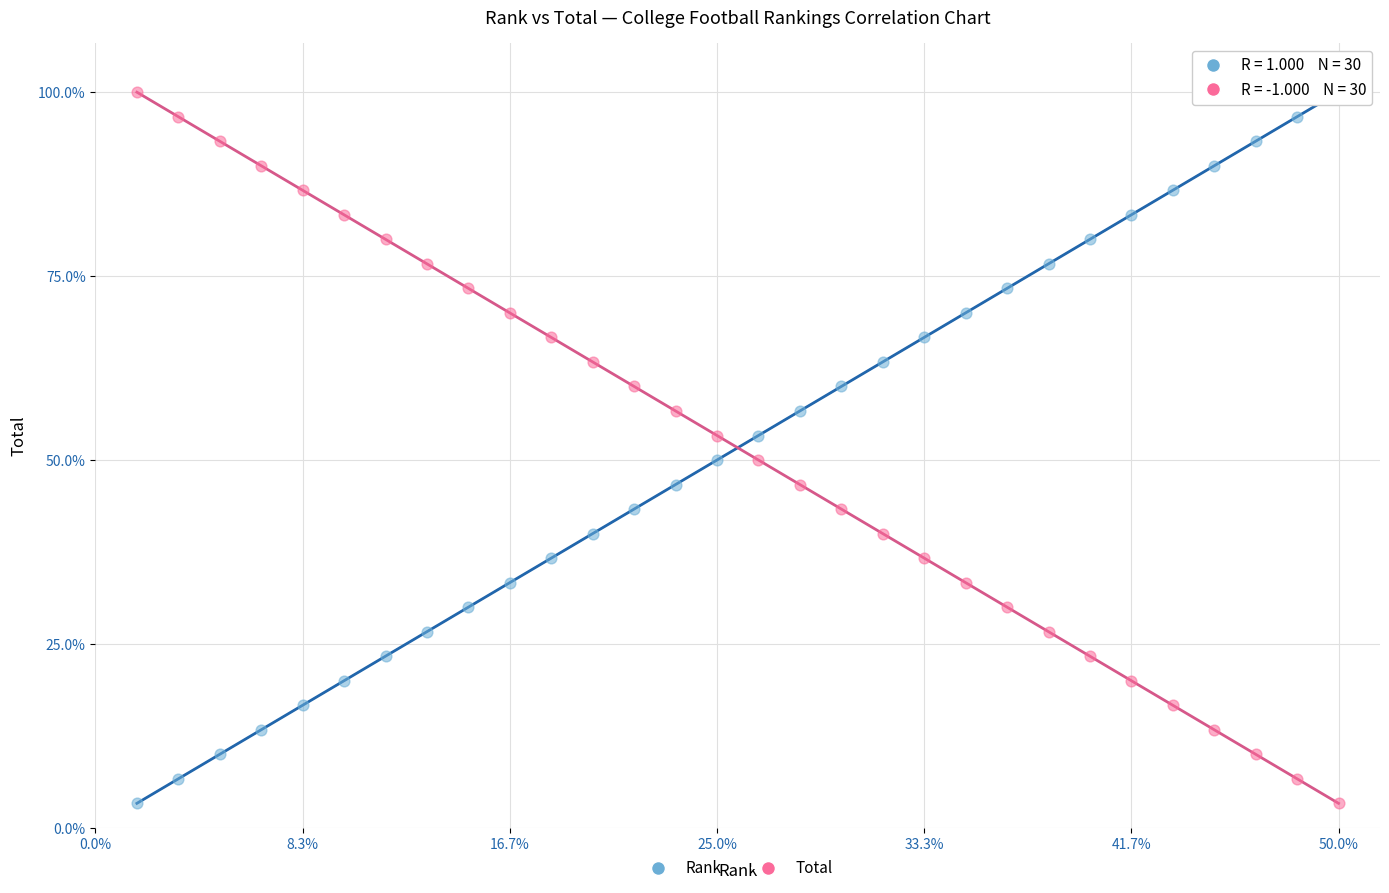

What are all the series names shown in the legend?

Rank, Total